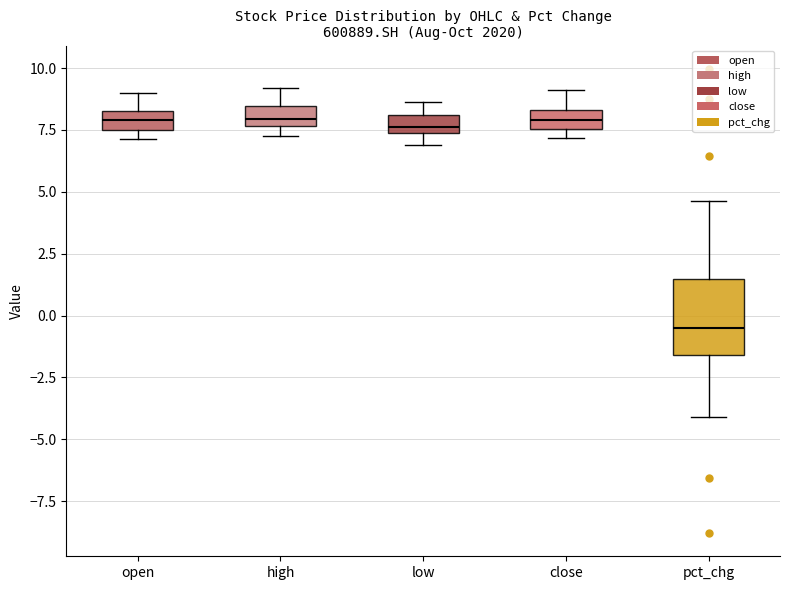

Which box has the lowest median line?

pct_chg